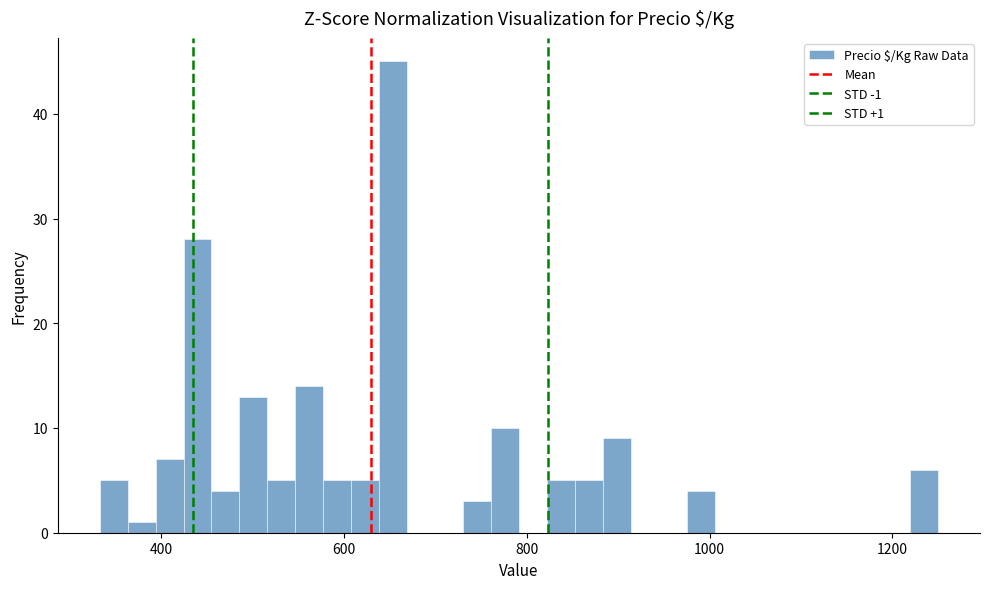

Read against the x-axis, roughly where is the centre of the tallest bar?

660